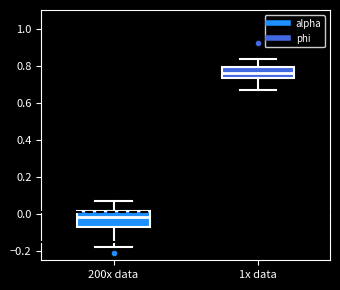

Reading left to right, read every box against the y-axis: the position of its median line, the range the box covers, and the ends of its whiskers. The values are not printed on the chart, so give them approximately, as read against the axis.

200x data: median -0.02, box -0.06 to 0.02, whiskers -0.18 to 0.06
1x data: median 0.76, box 0.74 to 0.80, whiskers 0.66 to 0.84